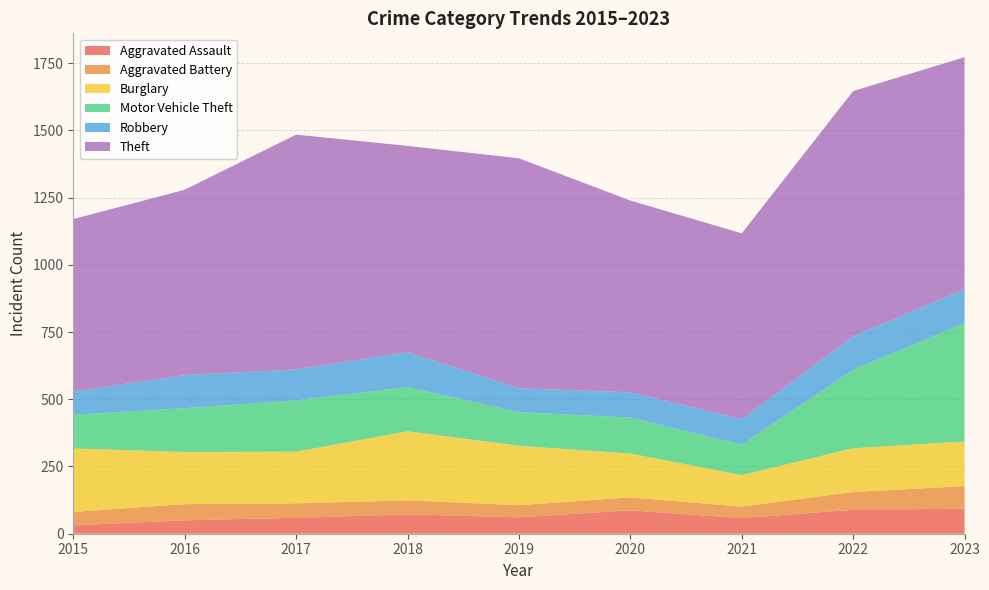

Reading left to right, transcribe all the data shown in this chart.

Aggravated Assault: 31	50	59	72	61	87	58	89	93
Aggravated Battery: 50	60	54	52	45	48	43	66	84
Burglary: 236	194	192	257	221	163	117	163	166
Motor Vehicle Theft: 125	163	191	164	125	134	113	291	440
Robbery: 87	123	115	130	89	94	95	125	127
Theft: 641	689	873	767	855	713	691	912	862